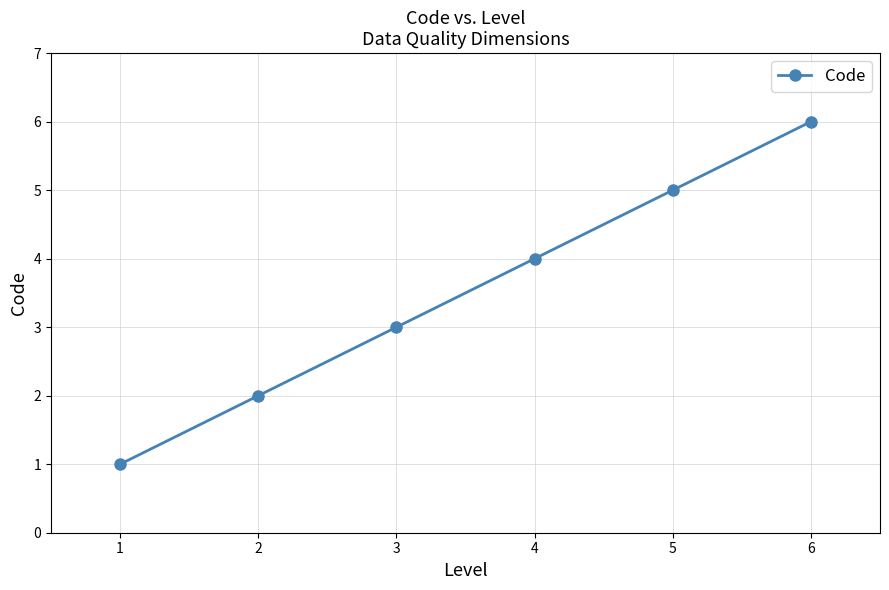

What is the difference between the second highest and second lowest values?

3